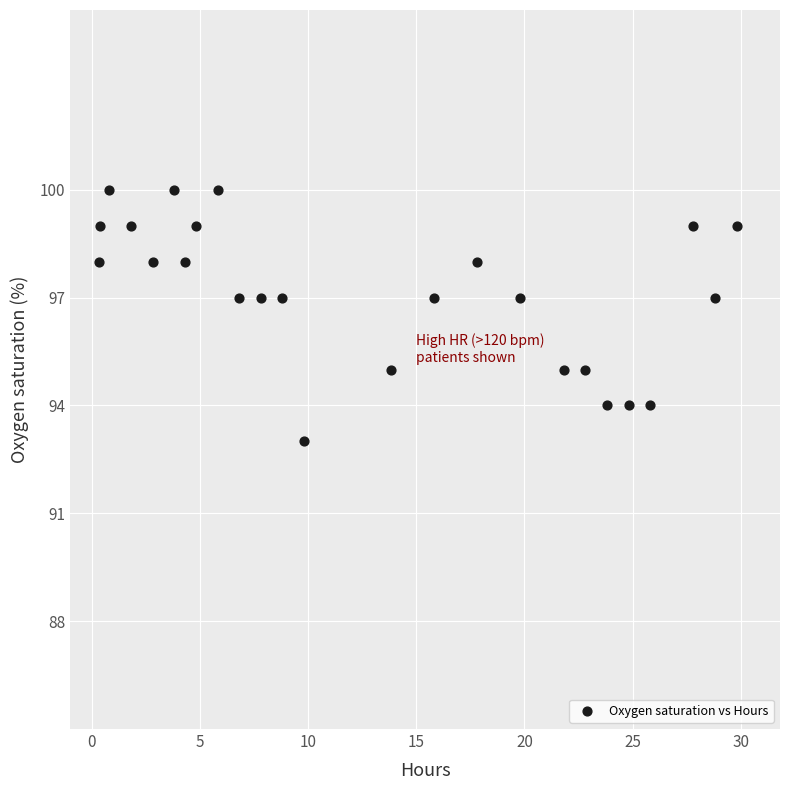

What is the range of Y values (max minus min)?

7